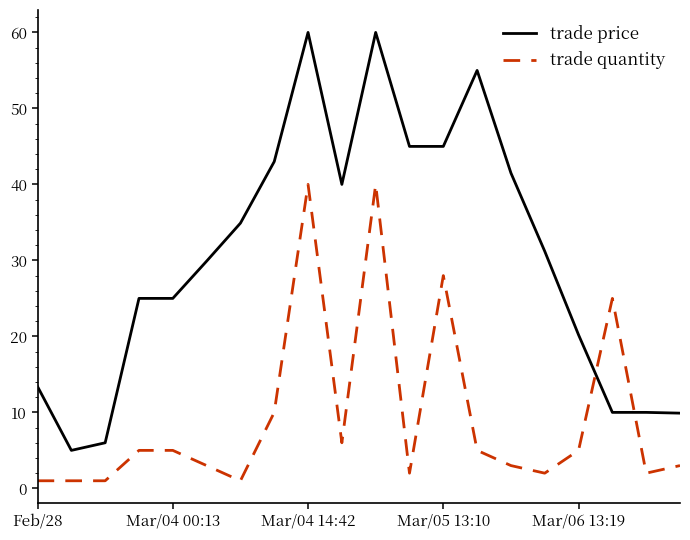

Which series has the largest total across all categories?

trade price